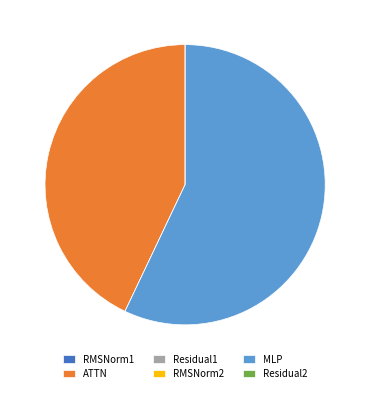

What is the largest slice in the pie chart?

MLP